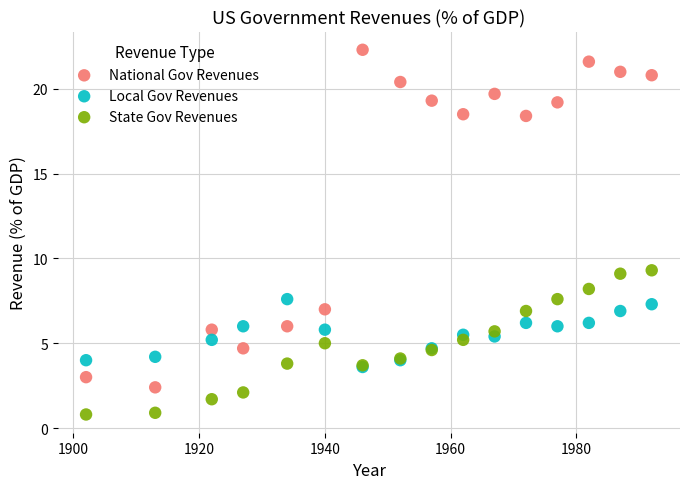

Which series has the largest Y range (max minus min)?

National Gov Revenues